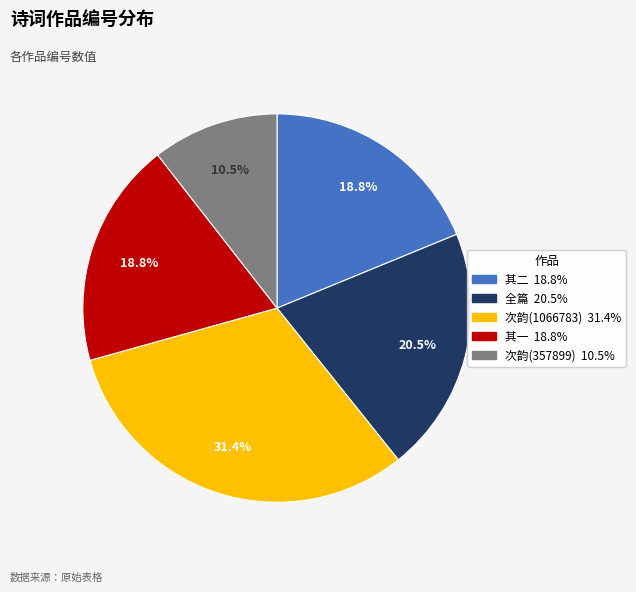

Does any single category account for the majority?

No